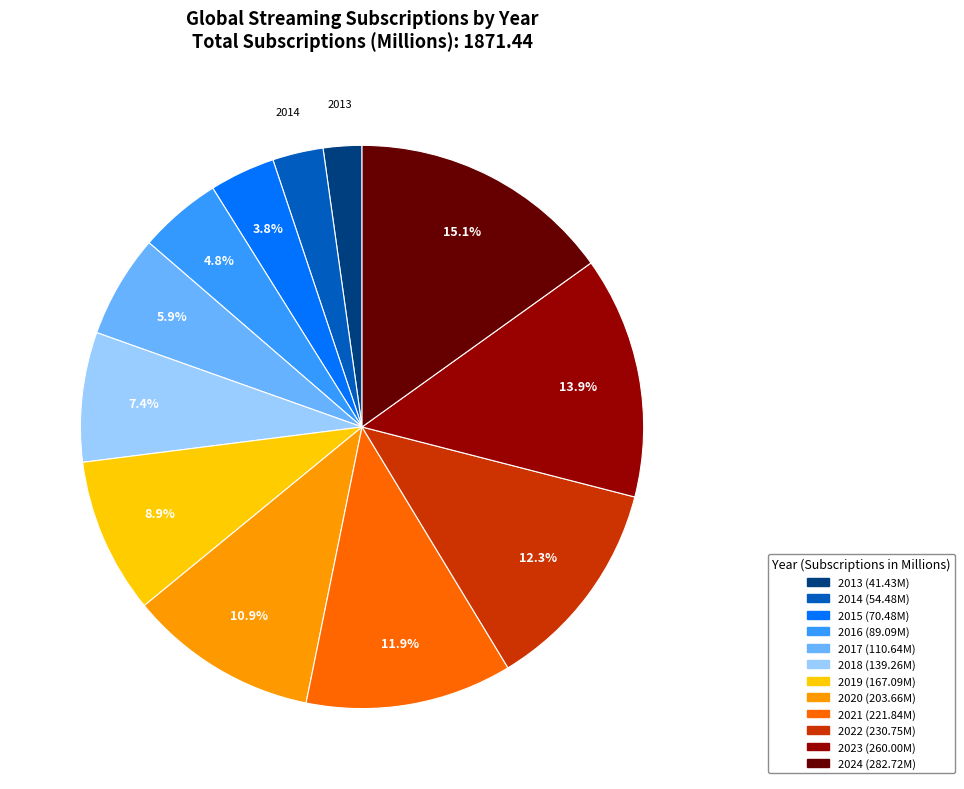

The 2019 slice represents 9% of the pie. True or false?

True